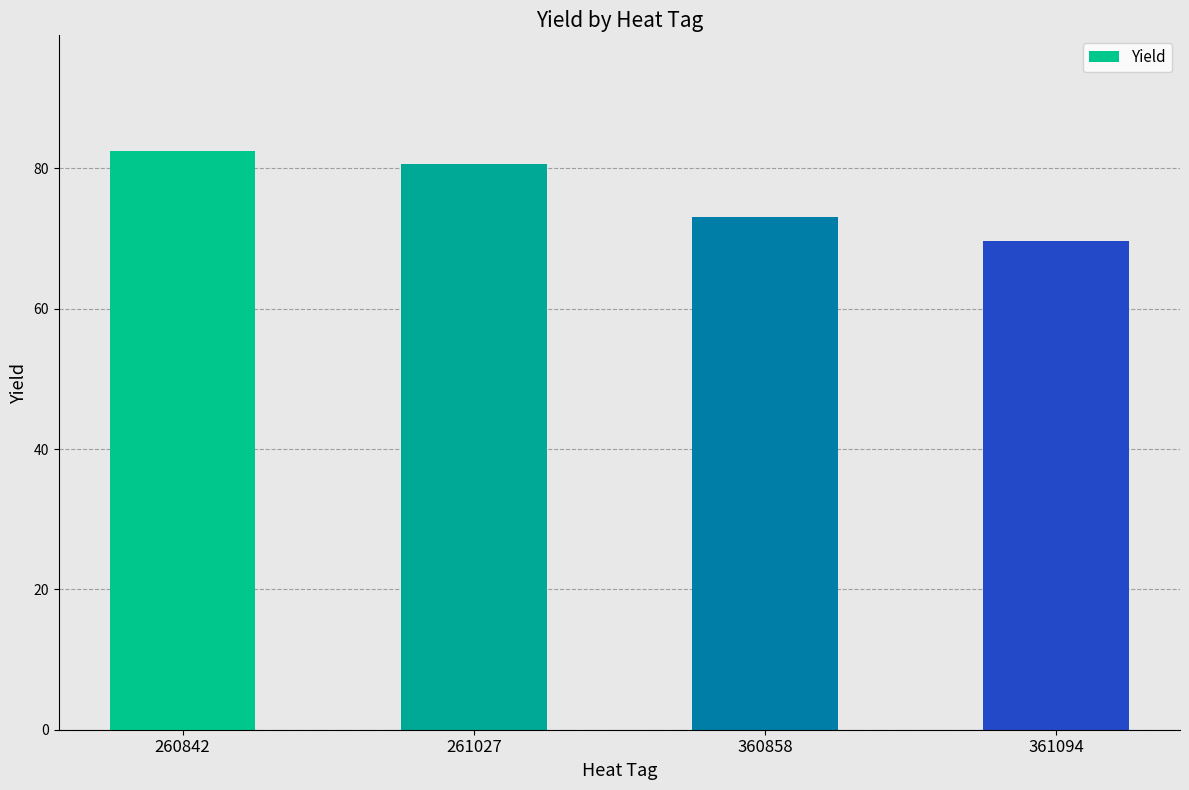

What is the difference between the second highest and second lowest values?

7.6